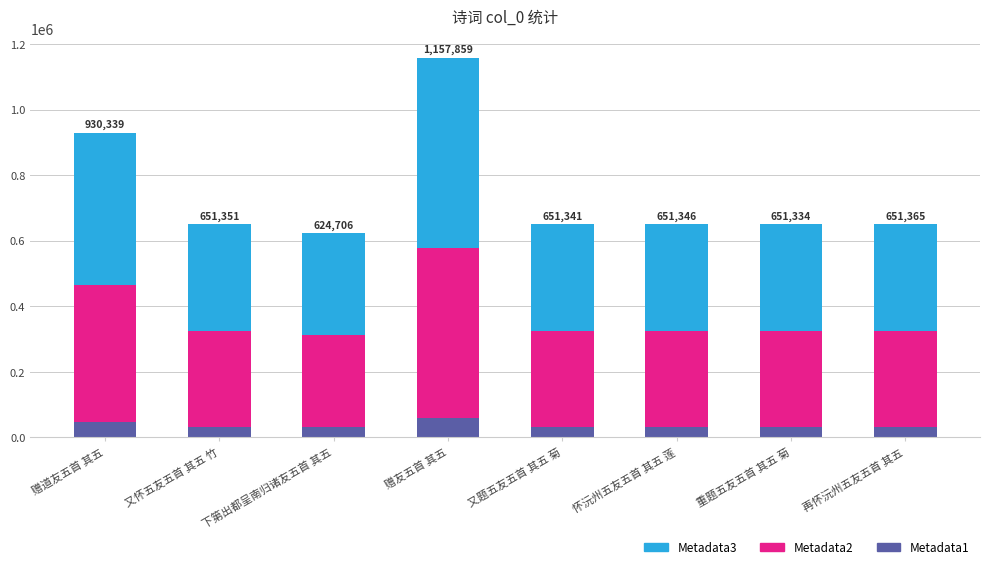

What is the average value of the Metadata1 series?

37310.3